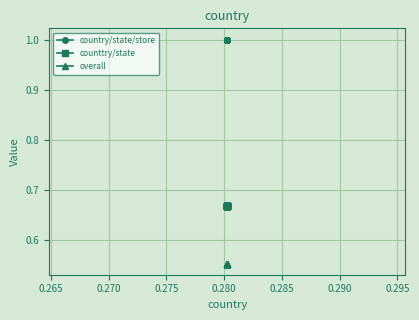

At 0.270, list the series in order from smallest to largest.

overall, counttry/state, country/state/store